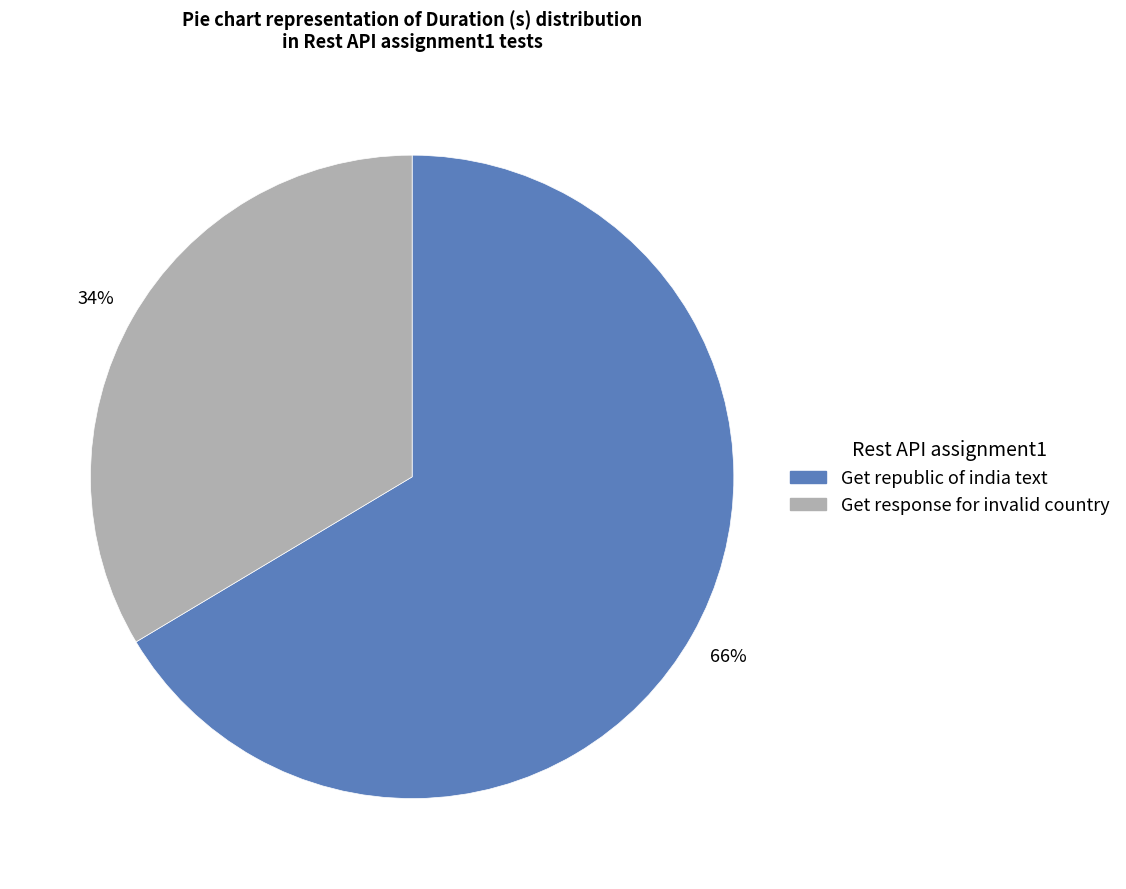

Which category accounts for the majority?

Get republic of india text